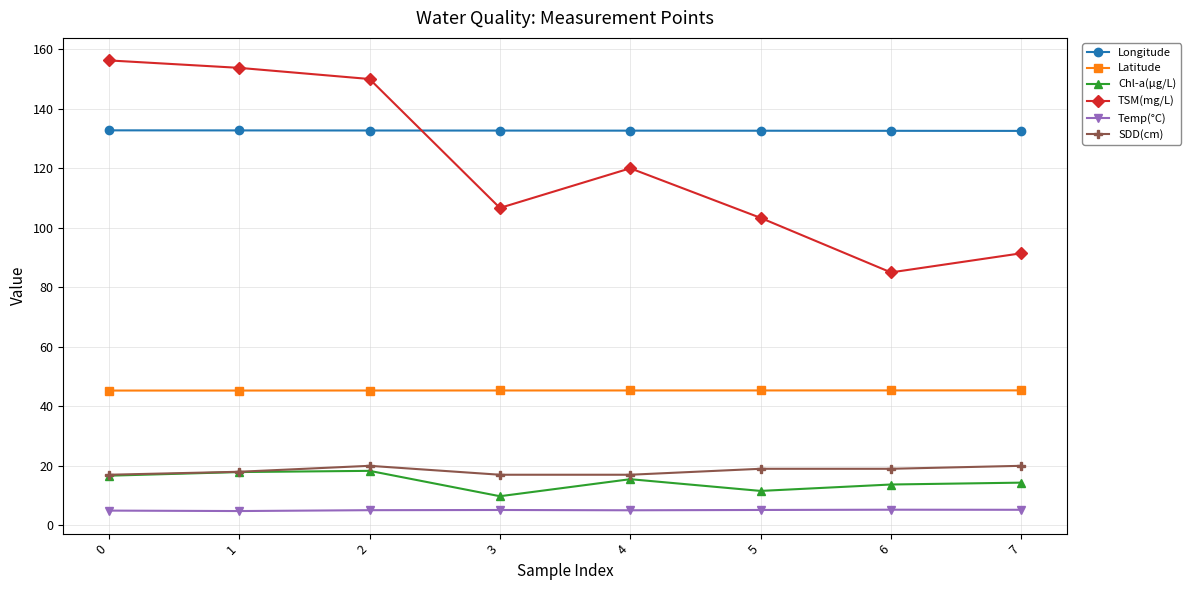

True or false: Latitude and TSM(mg/L) intersect in this chart.

False